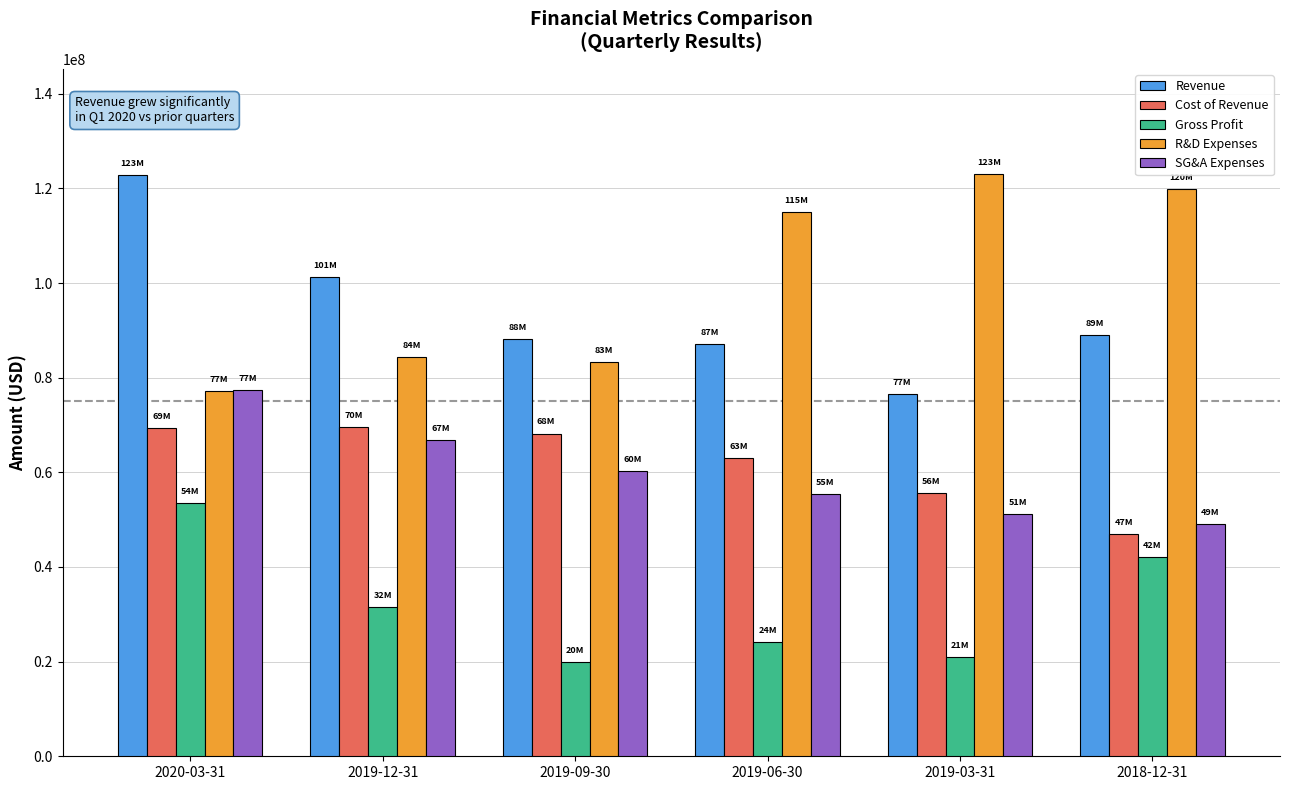

Does the chart contain stacked bars?

No